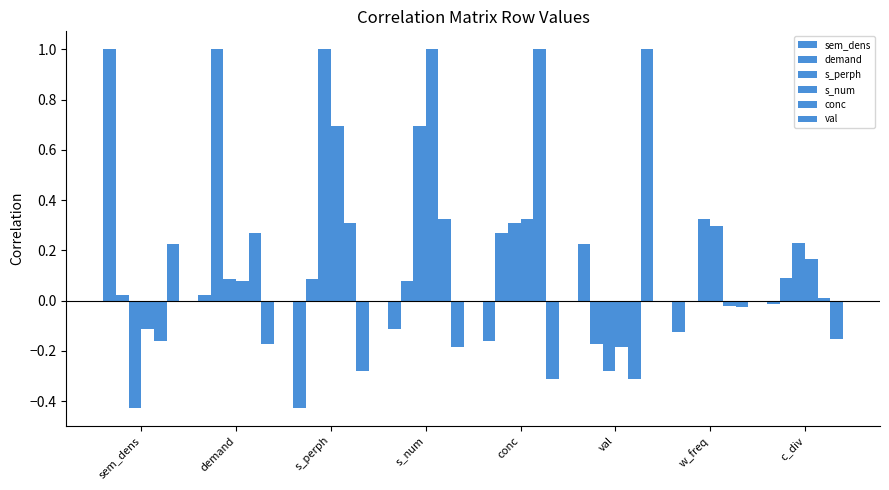

Count the number of categories in the chart.

8